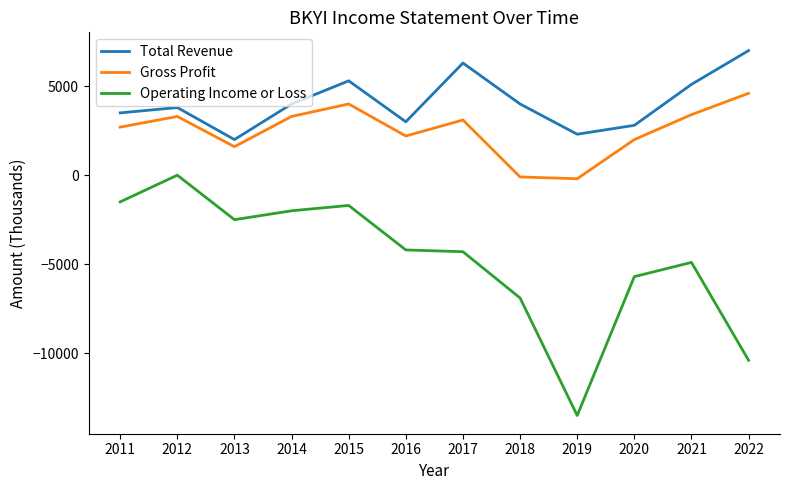

Reading right to left, what are all the values shown in this chart?

Total Revenue: 7000	5100	2800	2300	4000	6300	3000	5300	4000	2000	3800	3500
Gross Profit: 4600	3400	2000	-200	-100	3100	2200	4000	3300	1600	3300	2700
Operating Income or Loss: -10400	-4900	-5700	-13500	-6900	-4300	-4200	-1700	-2000	-2500	0	-1500